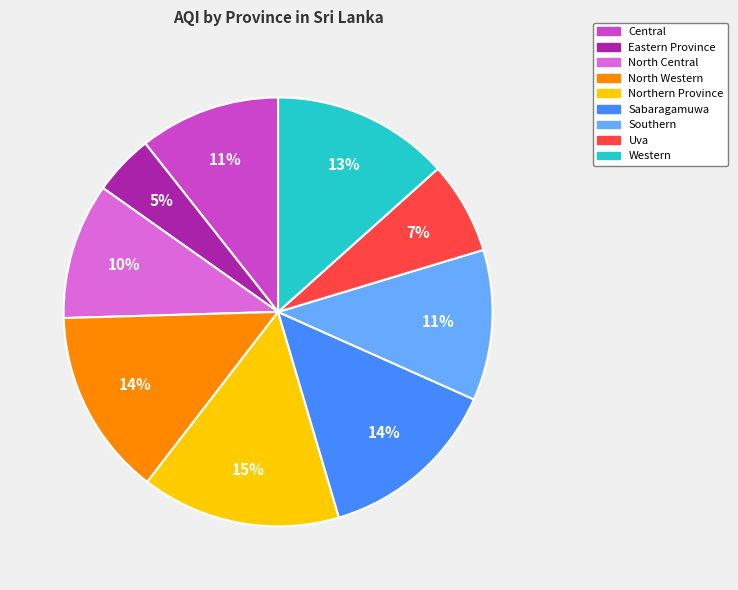

Approximately how many times larger is the value at Southern compared to Uva?

1.6